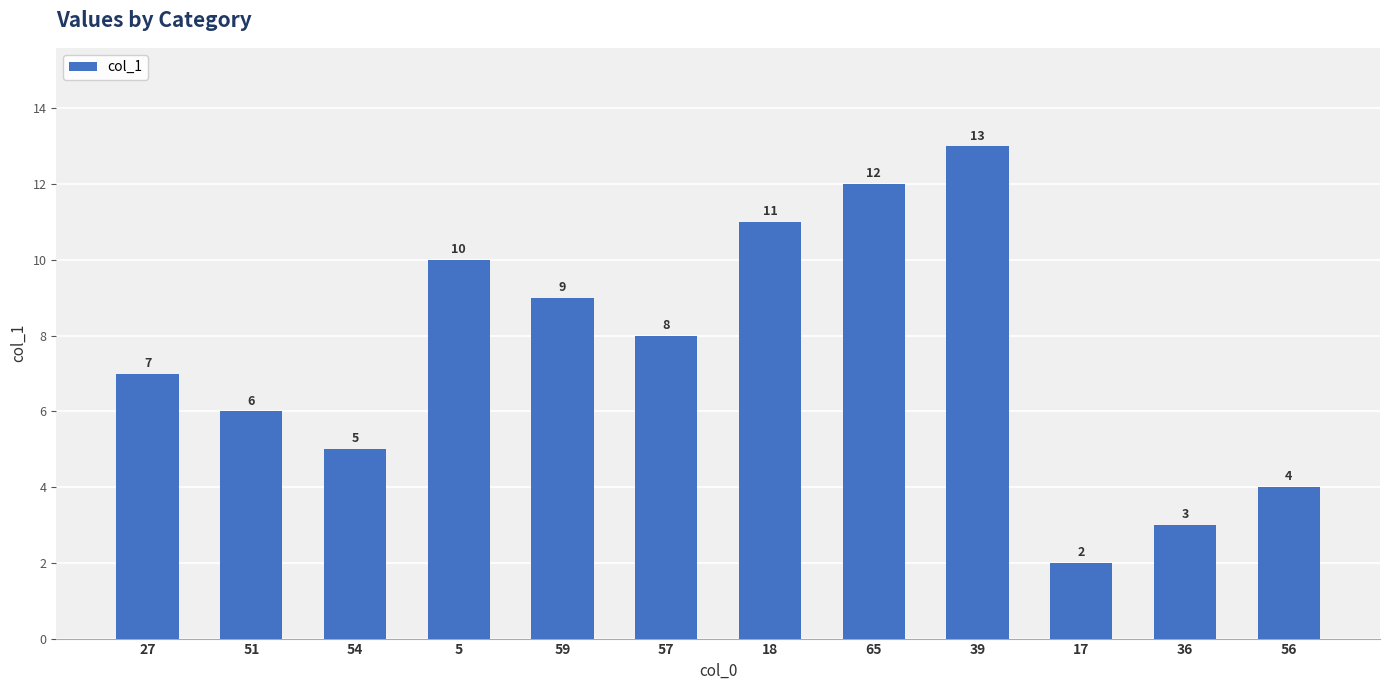

What is the minimum value shown in the chart?

2